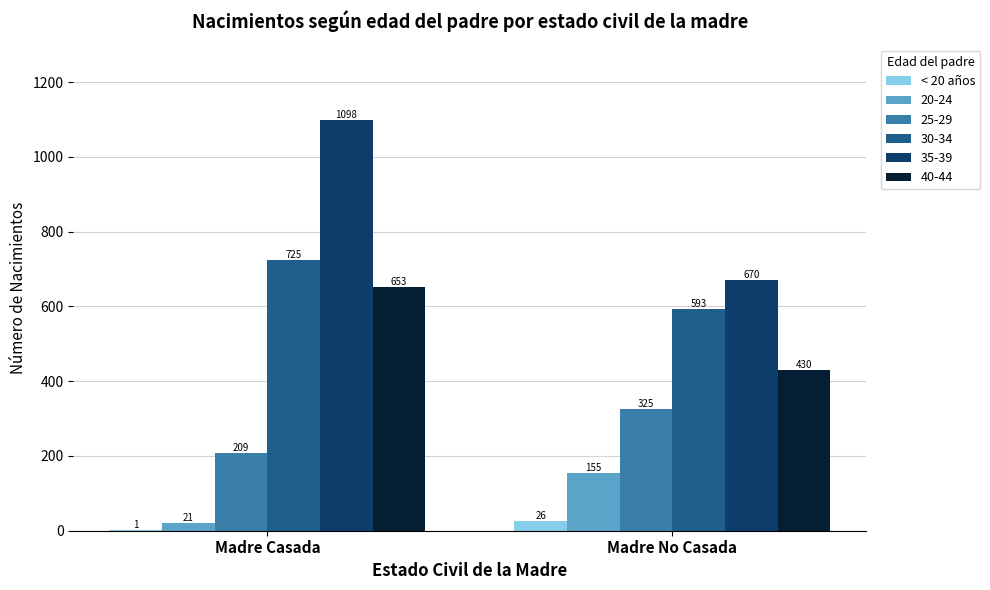

What is the sum of all 40-44 values?

1083